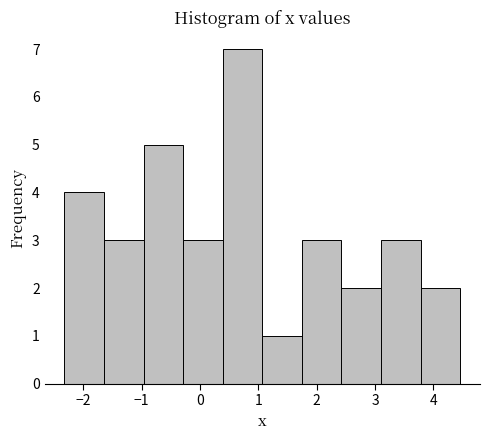

Reading left to right, list every bar in this chart as the range it spans on the x-axis followed by its height. Neither the bar edges nor the heights are printed on the chart, so give them approximately, as read against the axes.

-2.3 to -1.6: 4
-1.6 to -1.0: 3
-1.0 to -0.3: 5
-0.3 to 0.4: 3
0.4 to 1.1: 7
1.1 to 1.7: 1
1.7 to 2.4: 3
2.4 to 3.1: 2
3.1 to 3.8: 3
3.8 to 4.5: 2